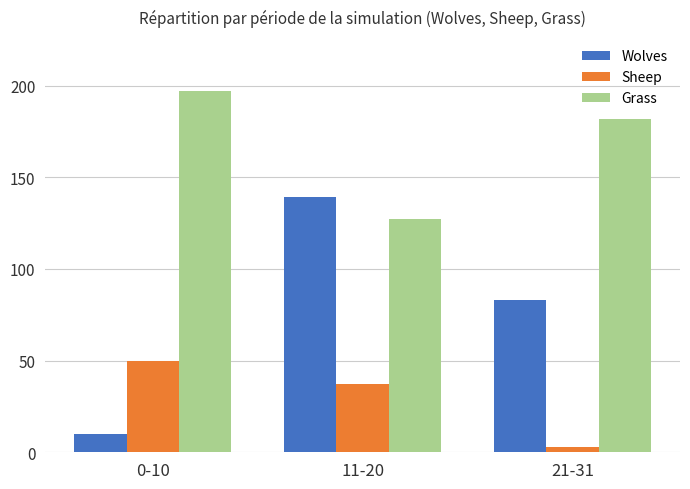

What position from the right is 21-31?

1